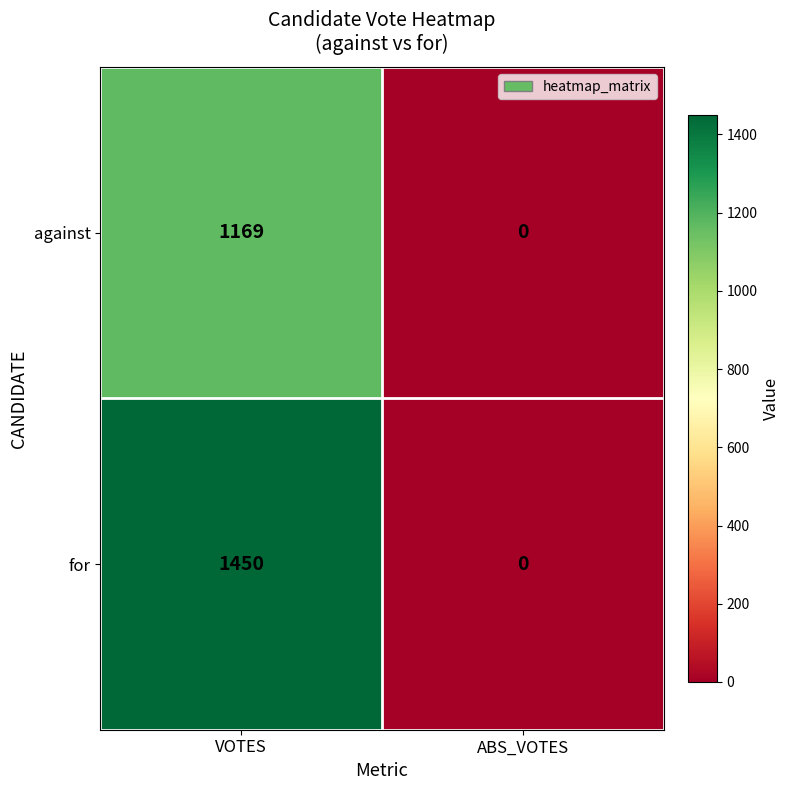

List the series in order of their peak value, lowest first.

against, for